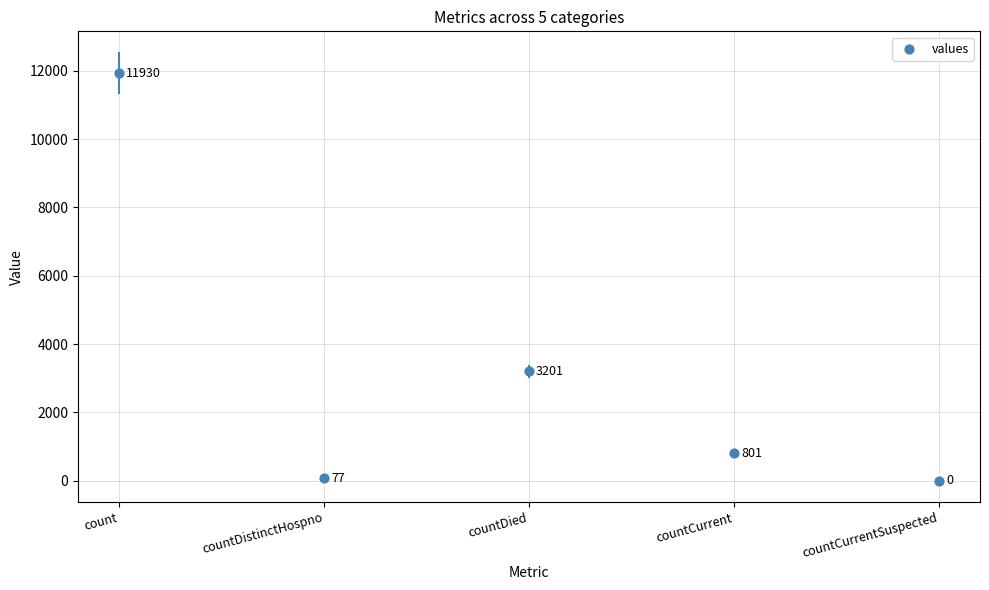

What Y value in the scatter plot is closest to 5965?

3201